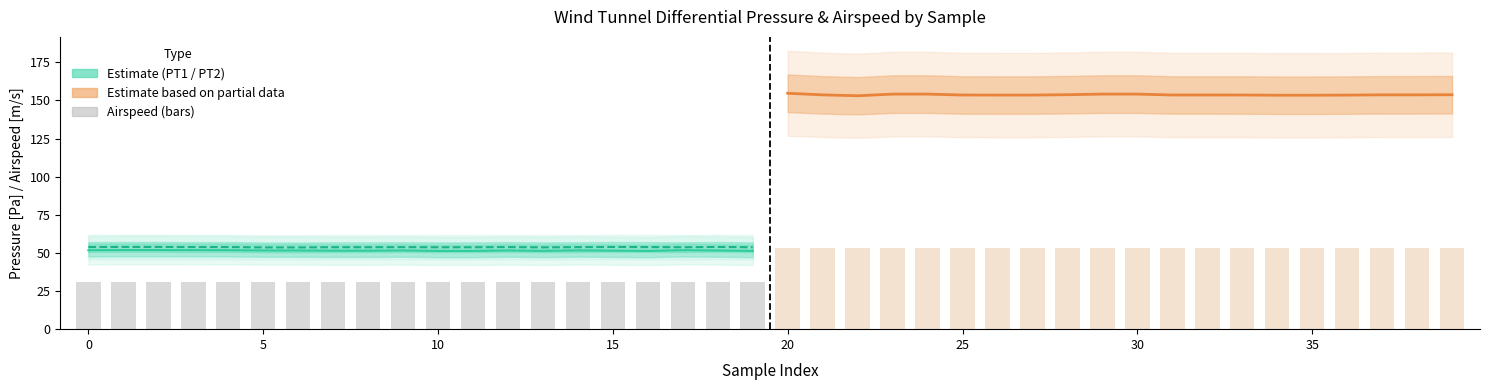

What is the label of the 16th bar from the left?

15